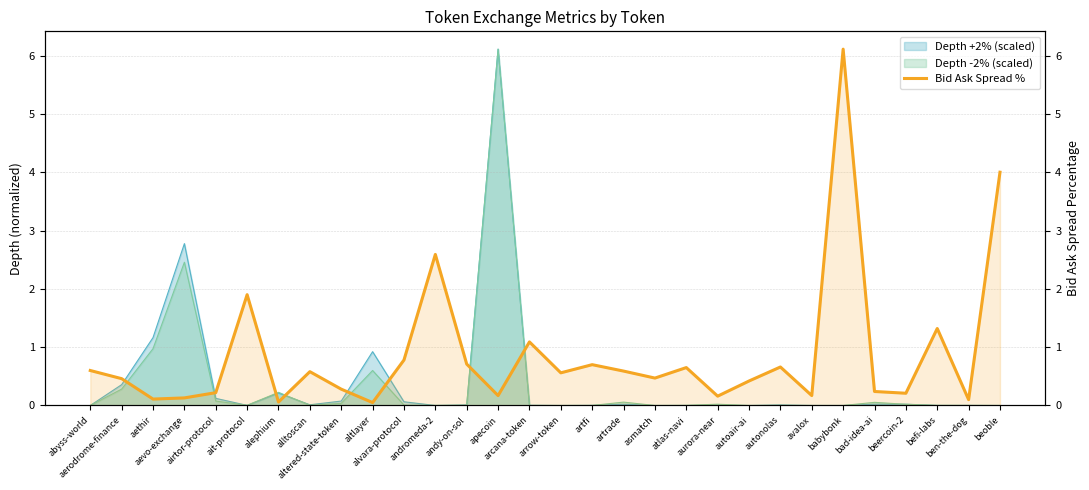

How many interior local valleys (lower than both neighbors) does the data have?

10